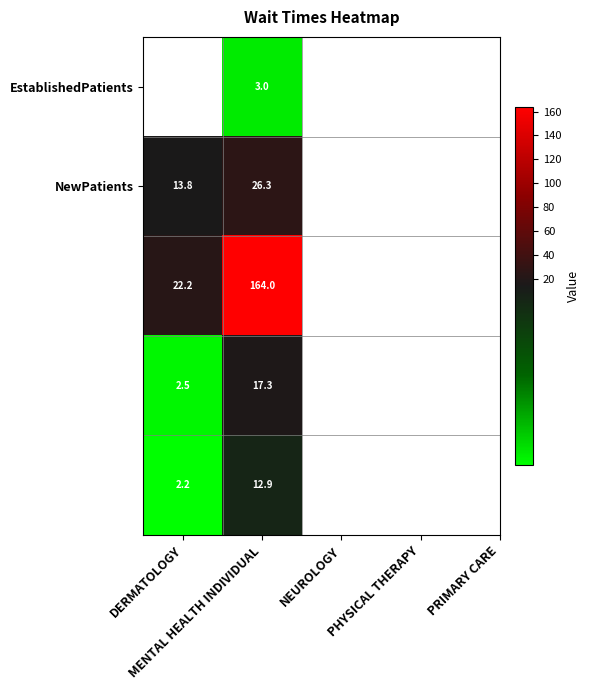

What is the minimum value for NewPatients?

13.8